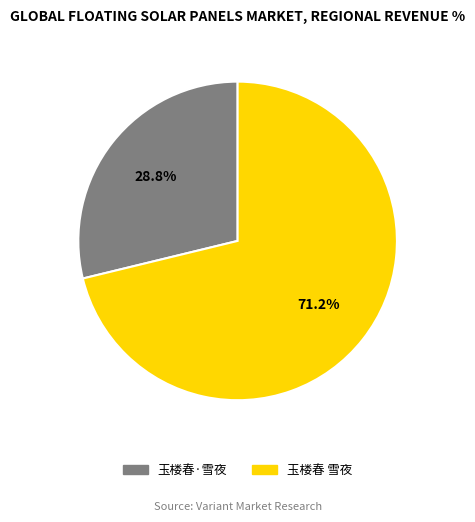

What is the total percentage of 玉楼春 雪夜 and 玉楼春·雪夜?

100.0%